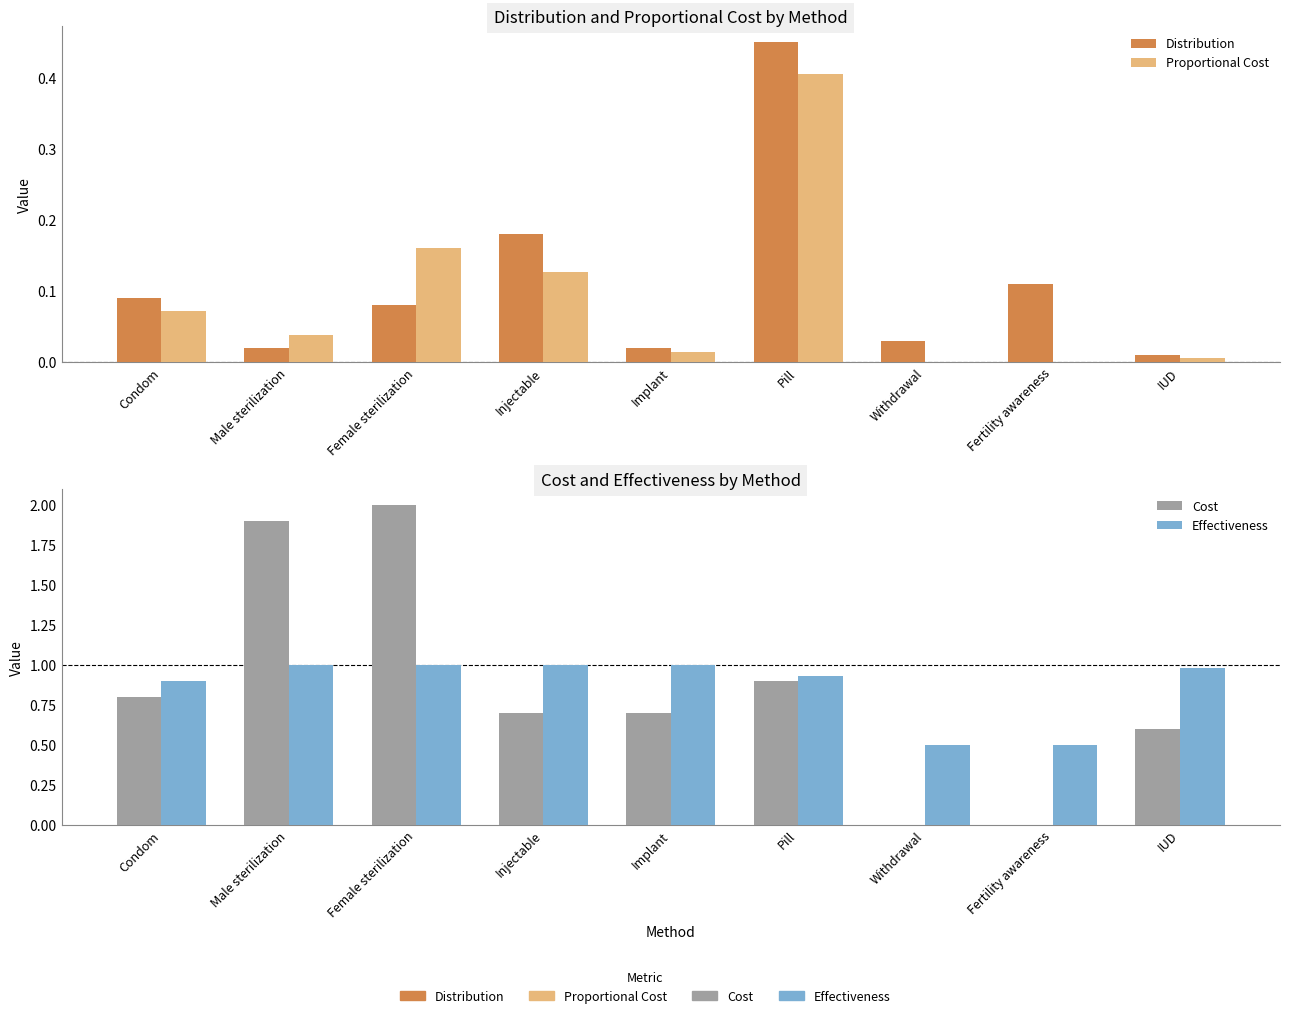

What are all the series names shown in the legend?

Distribution, Proportional Cost, Cost, Effectiveness